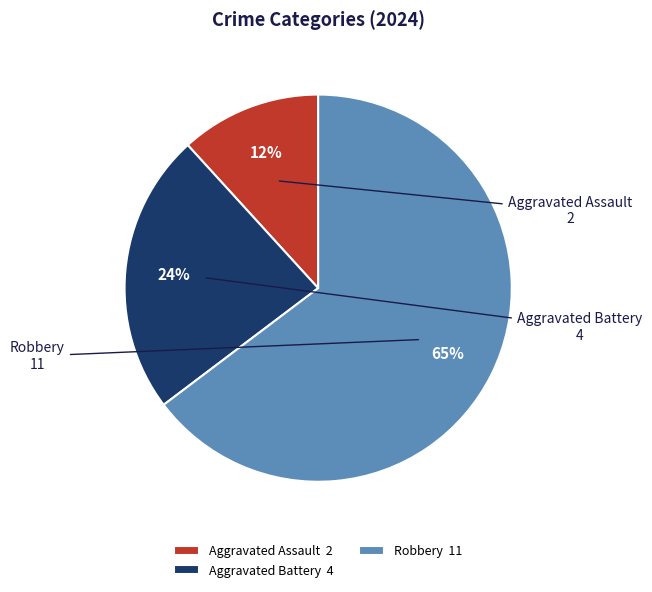

Which category has the smallest portion of the pie?

Aggravated Assault